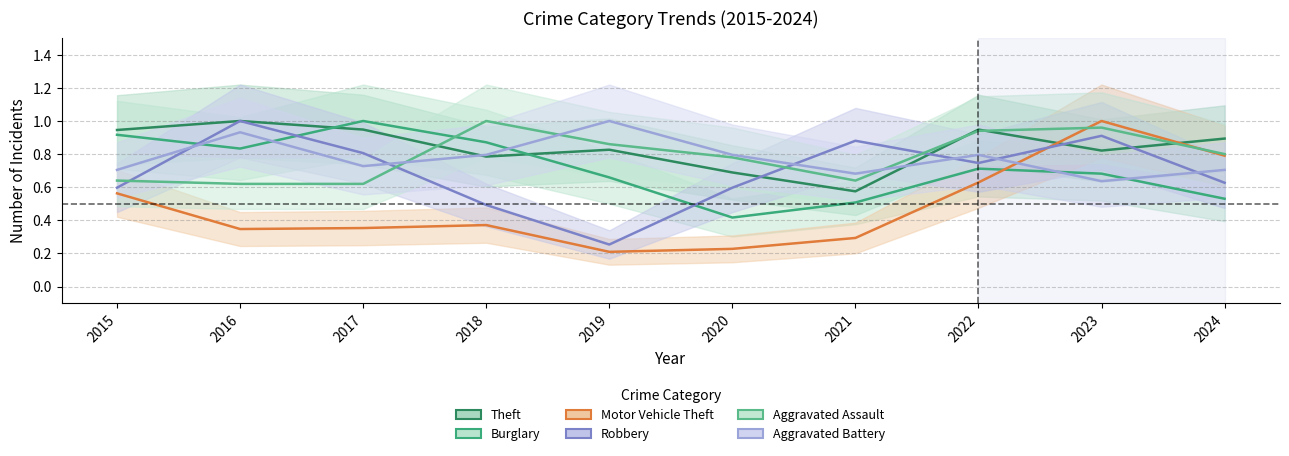

How many times do Robbery and Aggravated Assault cross each other?

4